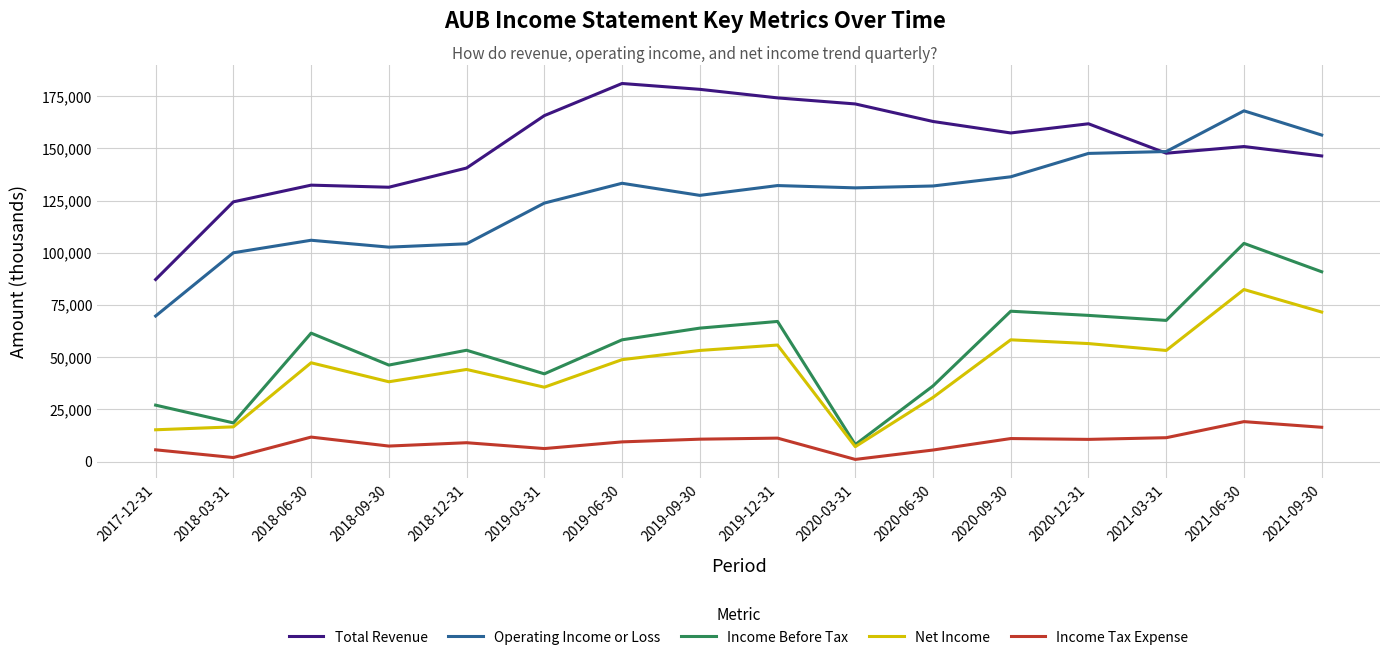

Which series has the widest spread of values?

Operating Income or Loss